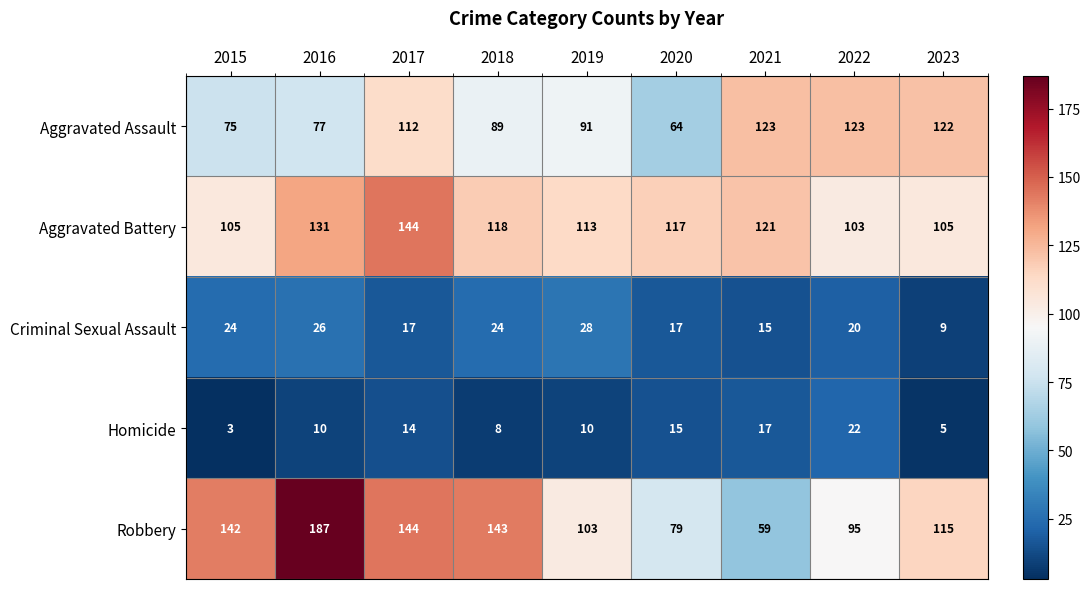

Which series has the largest total across all categories?

Robbery